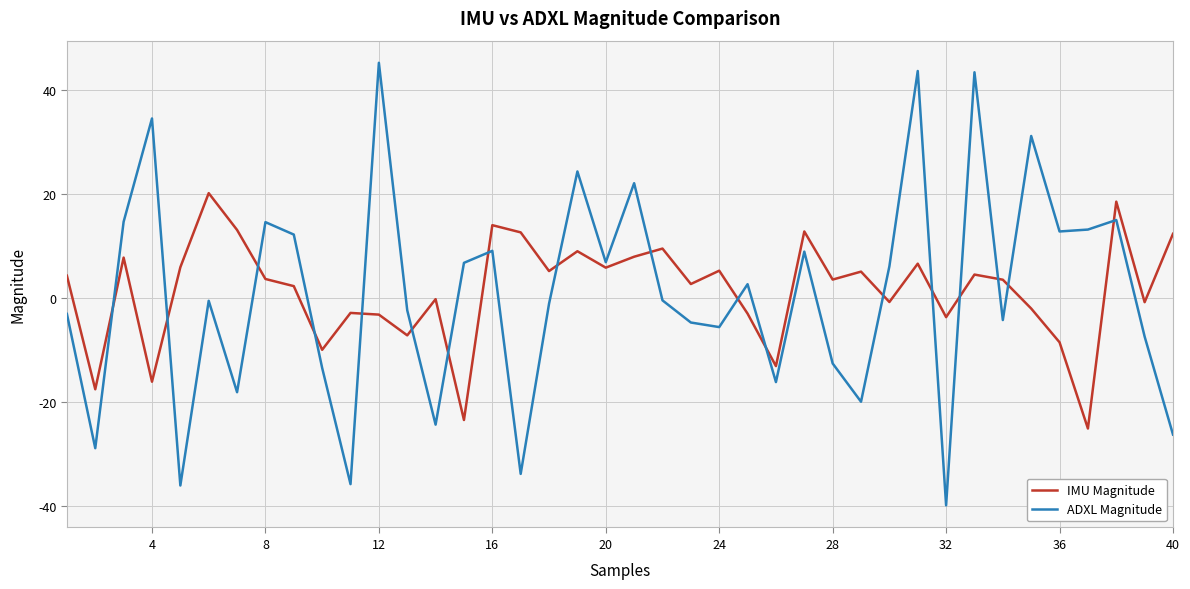

List the series in order of their peak value, lowest first.

IMU Magnitude, ADXL Magnitude